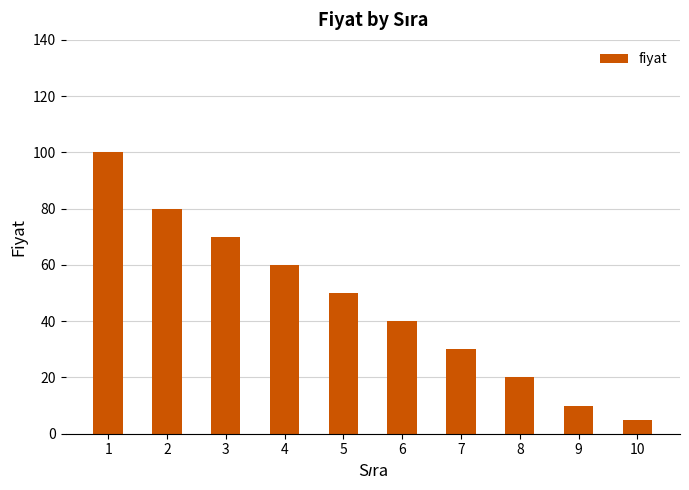

Reading left to right, extract all data points from this chart.

1=100	2=80	3=70	4=60	5=50	6=40	7=30	8=20	9=10	10=5